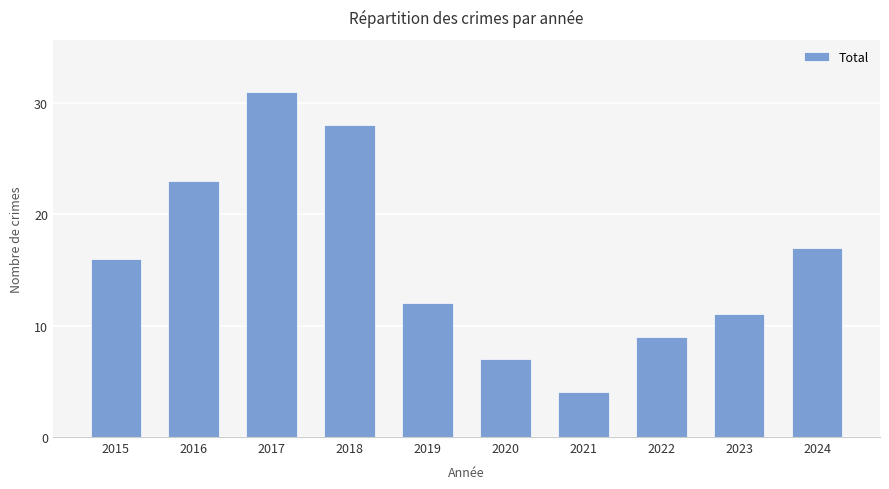

What is the value of the 7th bar from the left?

4